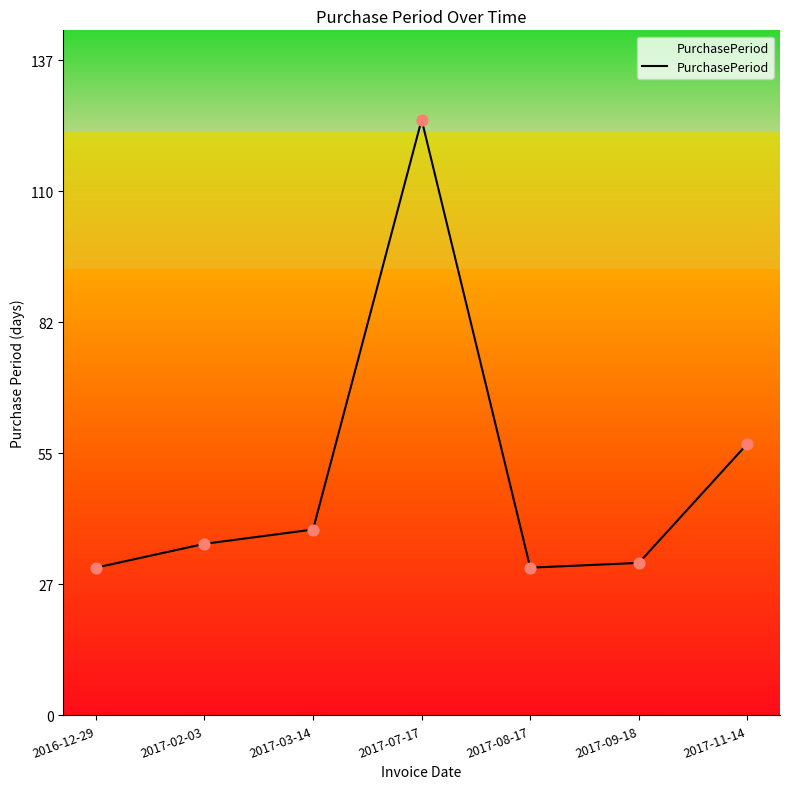

What is the ratio of the value at 2017-09-18 to the value at 2017-02-03?

0.9